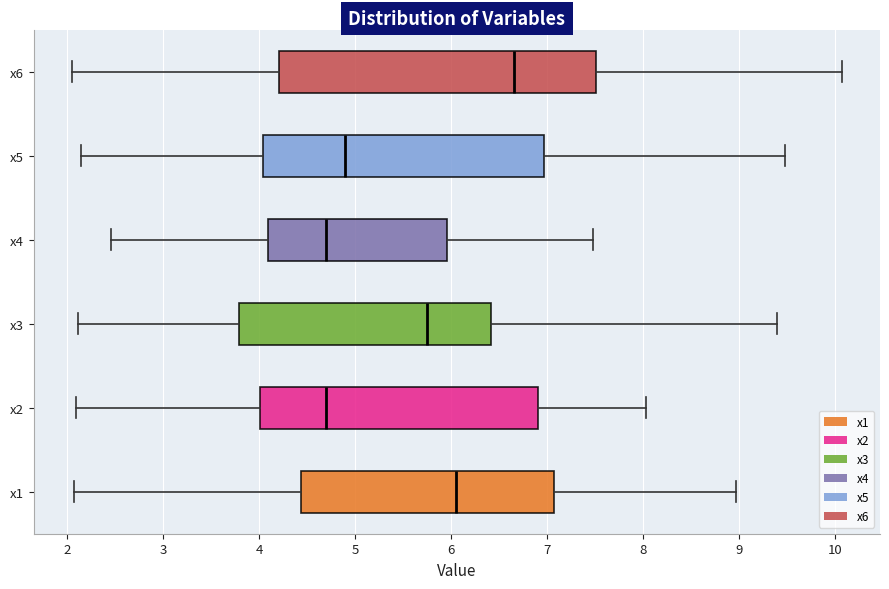

Comparing the boxes themselves (not the whiskers), which one is the widest?

x6